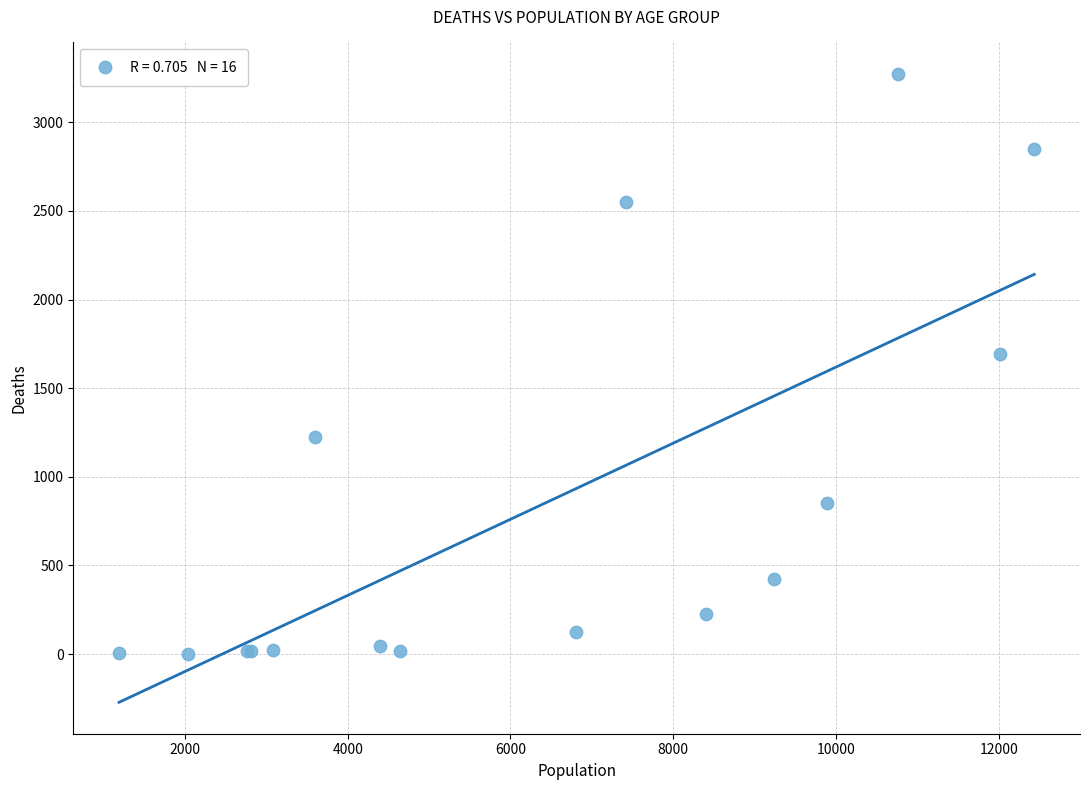

What Y value in the scatter plot is closest to 1638?

1690